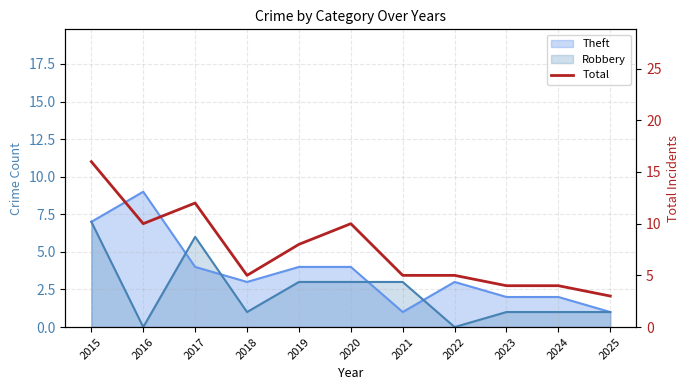

What is the greatest value displayed?

16